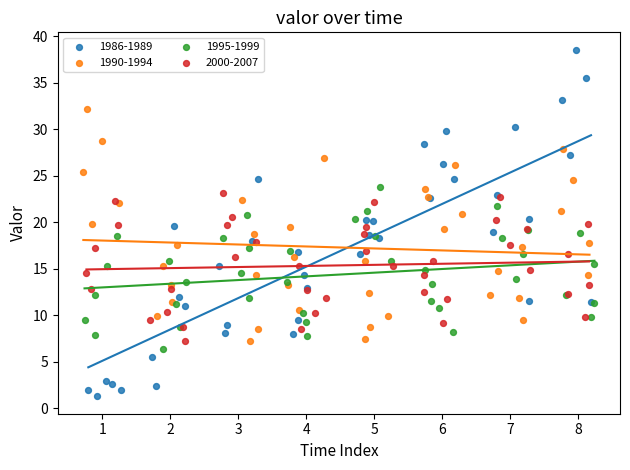

Which series reaches the maximum Y coordinate?

1986-1989